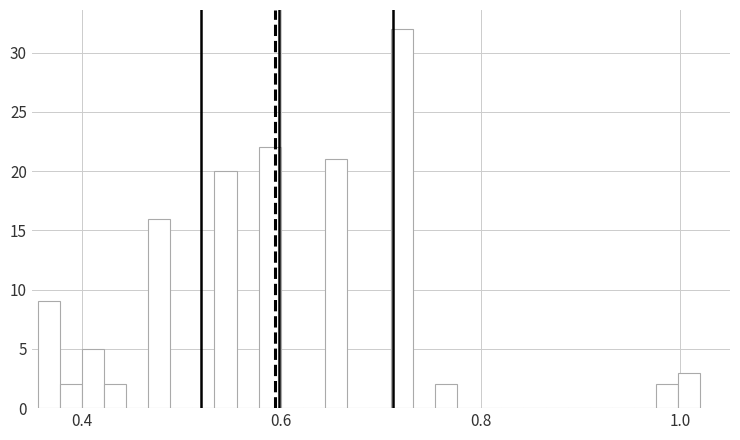

Around what value on the x-axis is the tallest bar? Give the approximate position of its centre, as read against the axis.

0.72